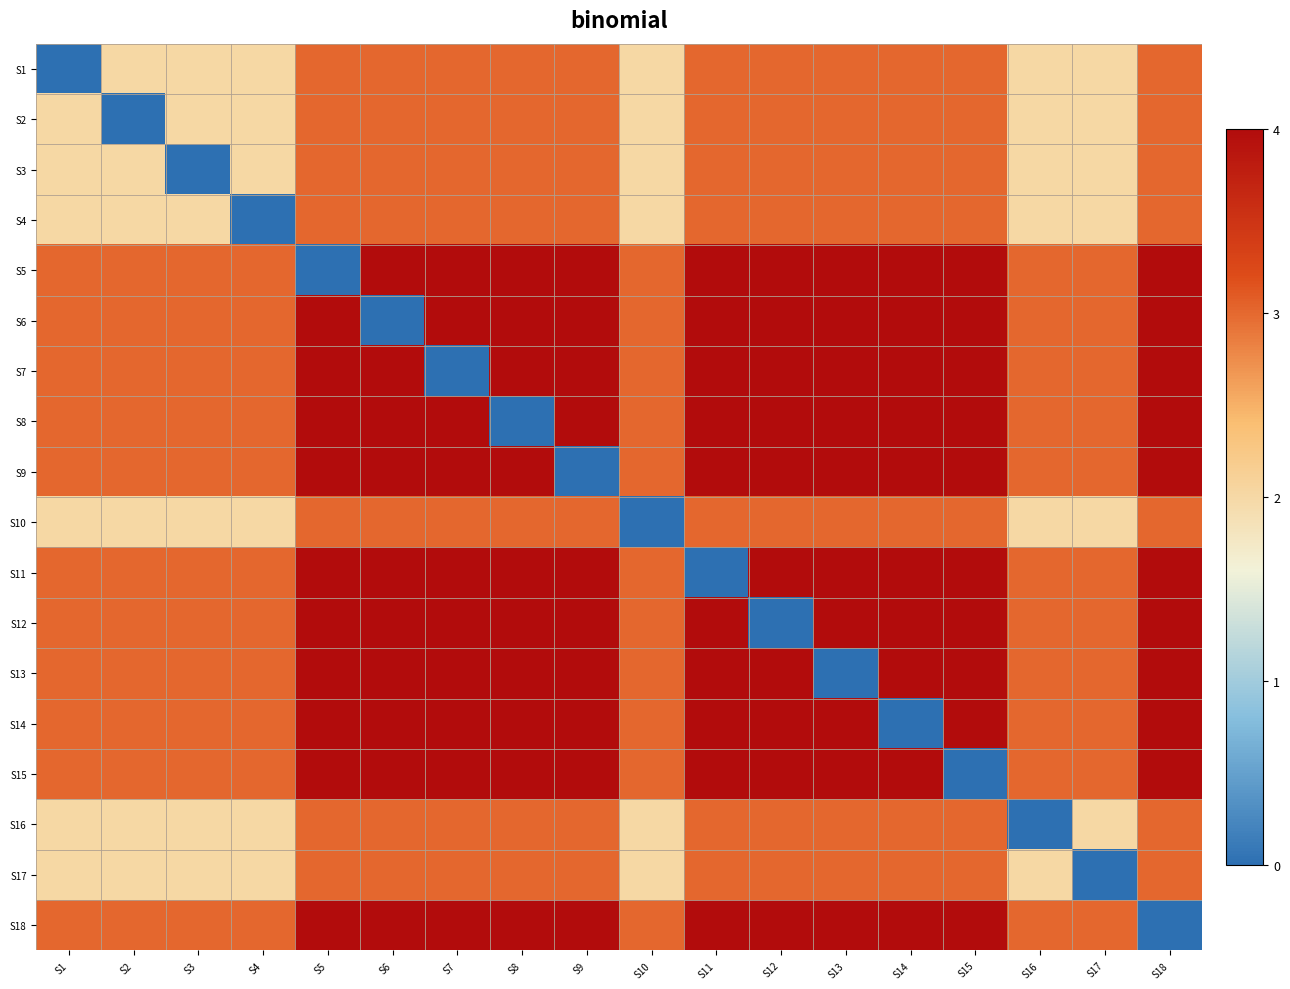

Which category has the highest value across all series?

S6